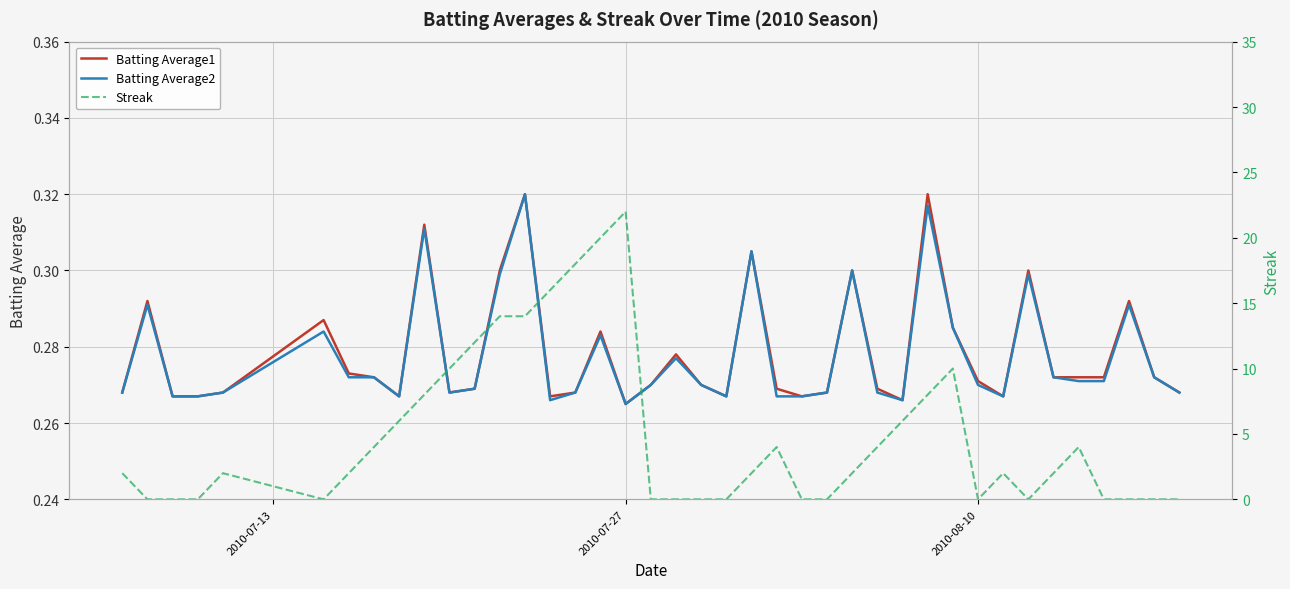

True or false: Batting Average2 has a value of 0.2 at 2010-08-10.

False